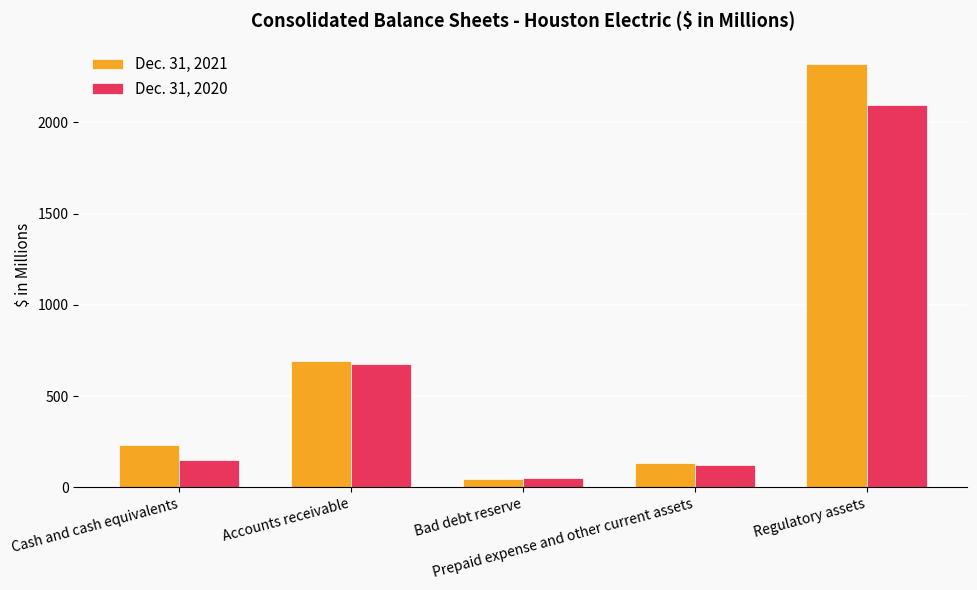

True or false: Dec. 31, 2020 has a value of 147 at Cash and cash equivalents.

True